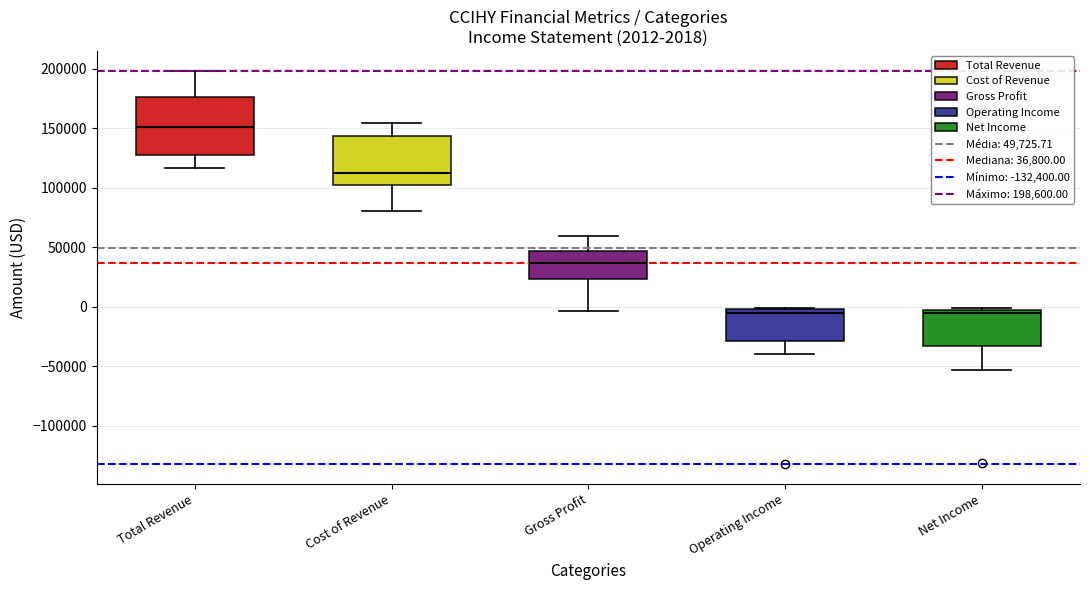

Which box is the tallest, from its lower edge to its upper edge?

Total Revenue